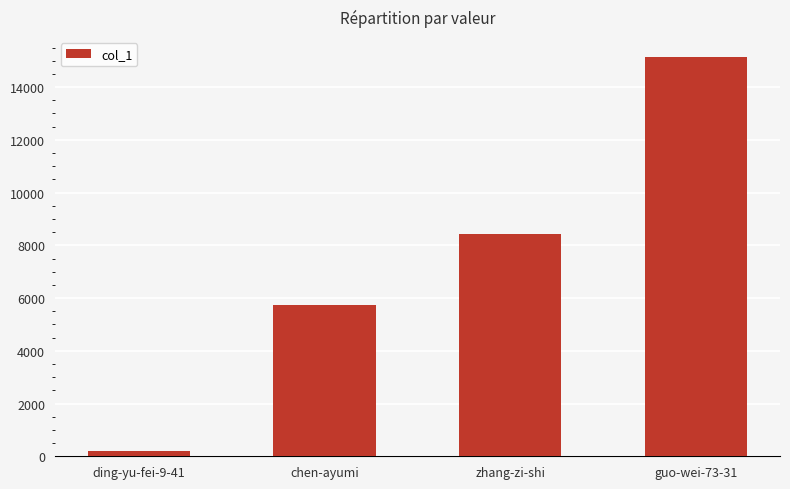

Is it true that the value at guo-wei-73-31 is 15145?

True